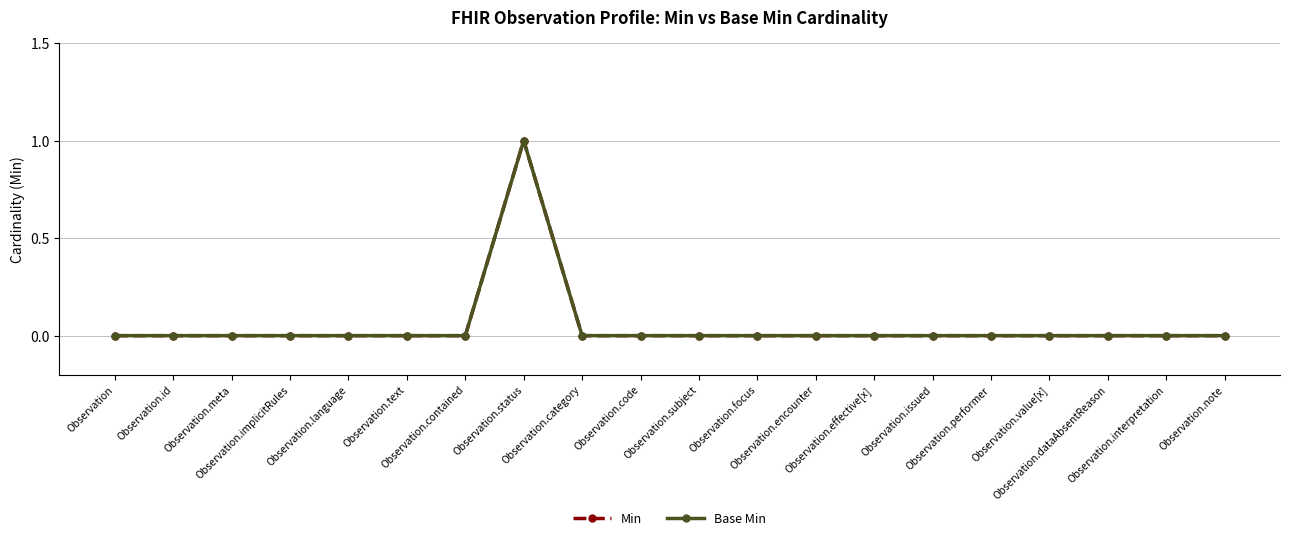

Does the chart have visible grid lines?

Yes